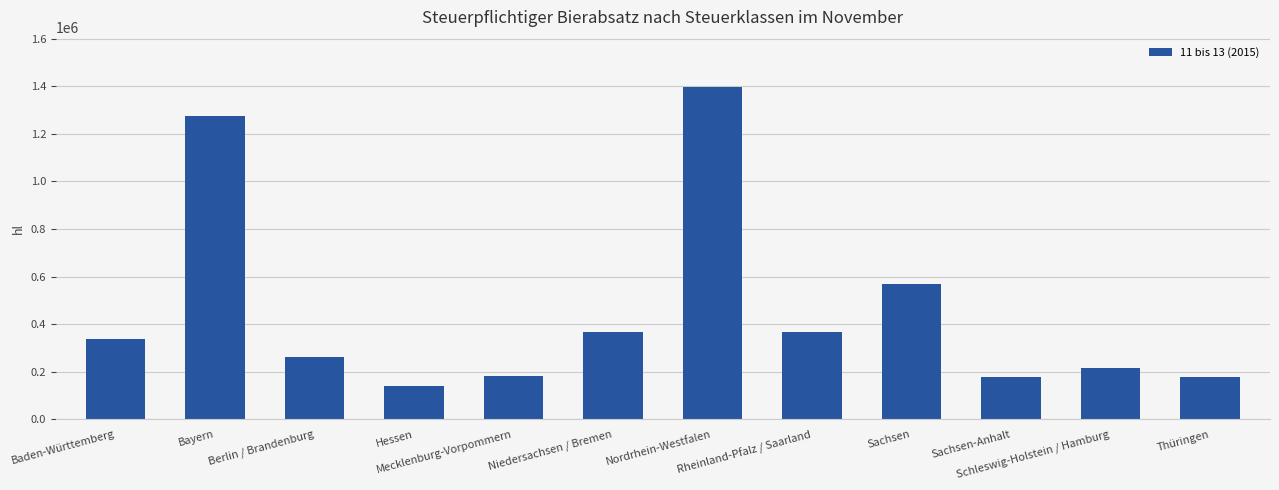

What is the minimum value shown in the chart?

138242.1